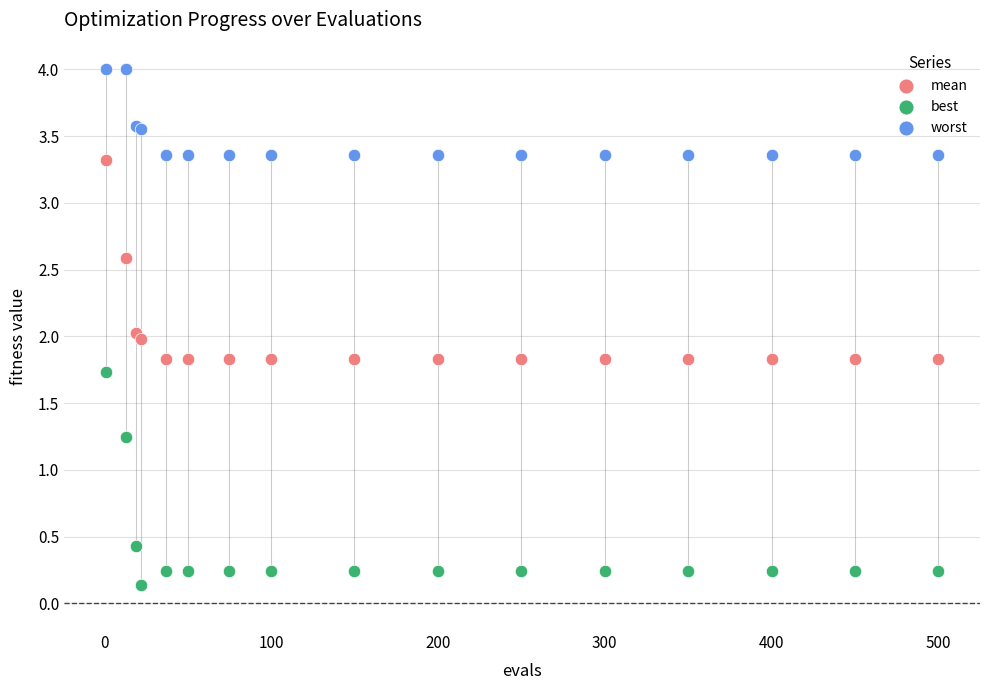

Which series contains the highest Y value?

worst